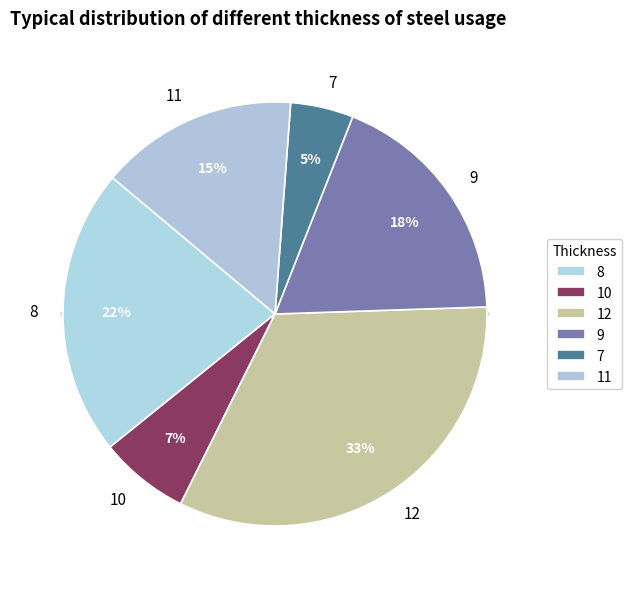

To the nearest percent, what percentage of the pie is 7?

5%